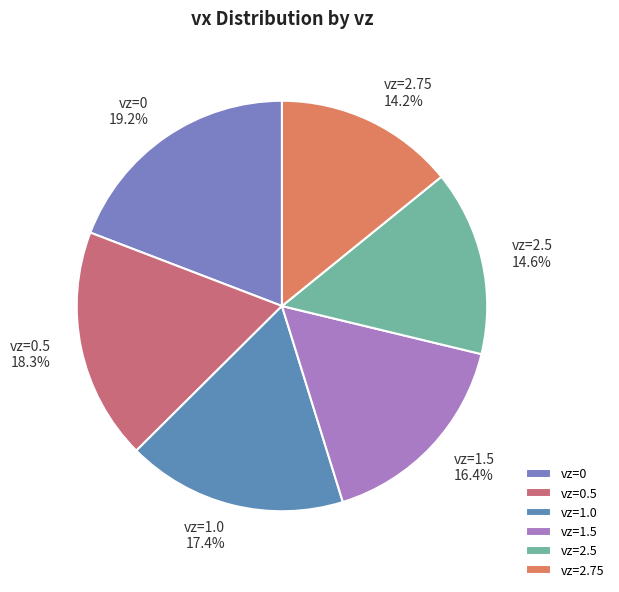

What is the largest slice in the pie chart?

vz=0